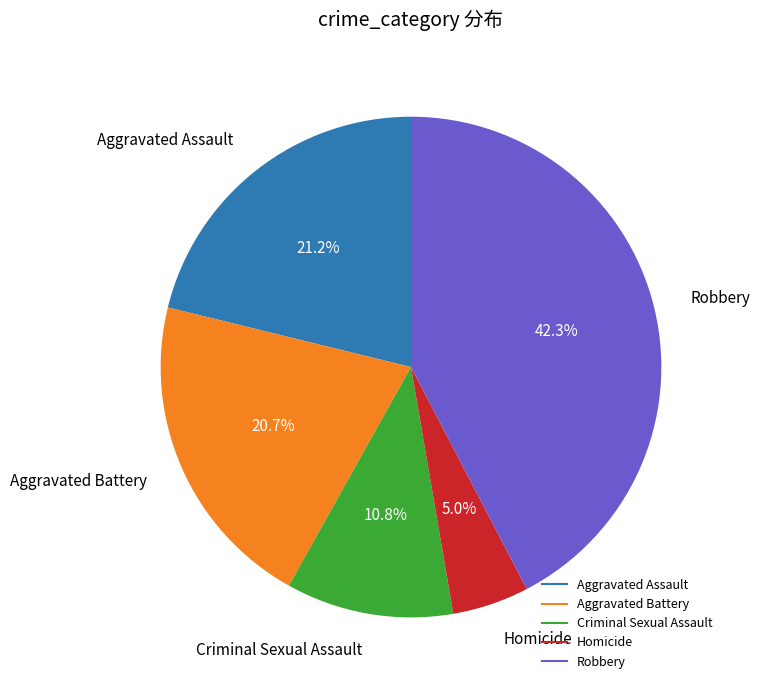

How many slices are in this pie chart?

5